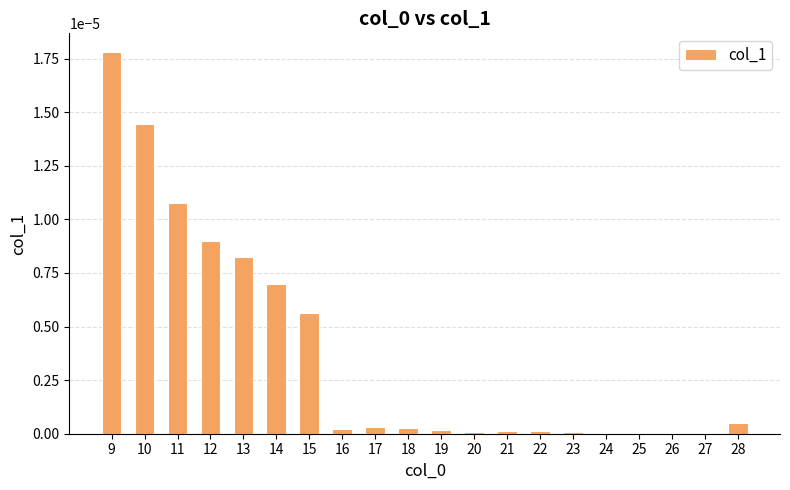

Is it true that the value at 15 is 0.0?

True